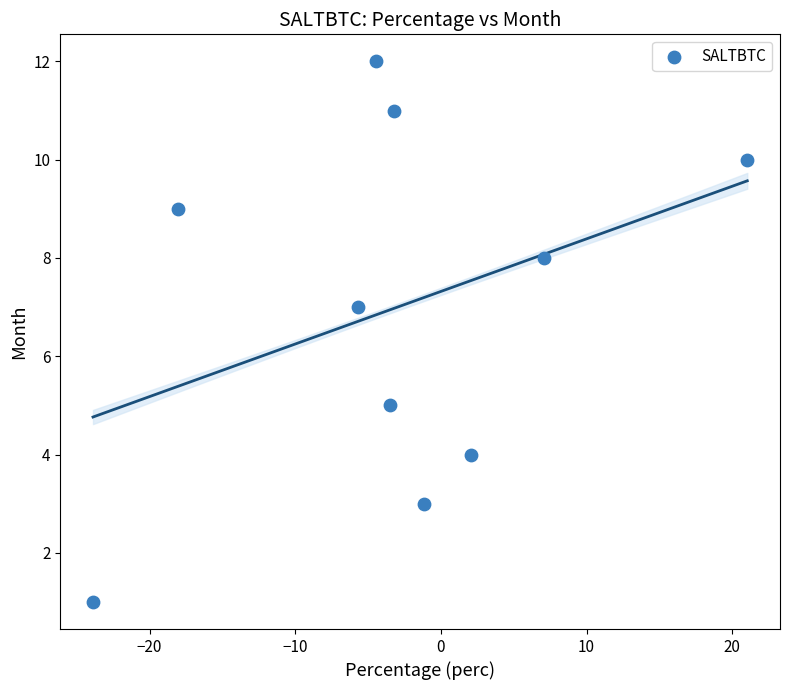

What is the range of Y values (max minus min)?

11